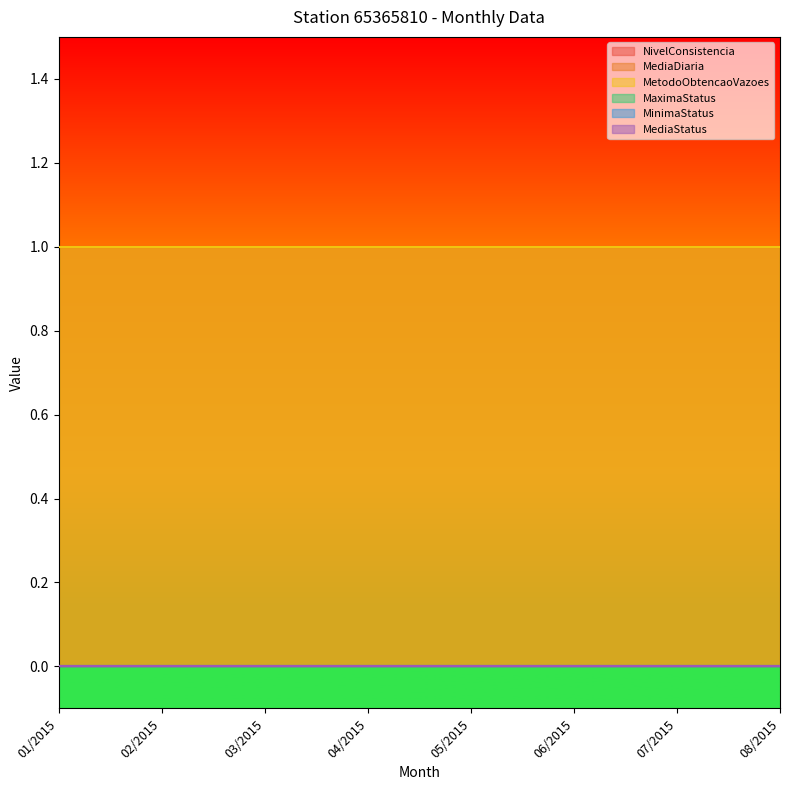

What is the label of the 2nd point from the left?

02/2015